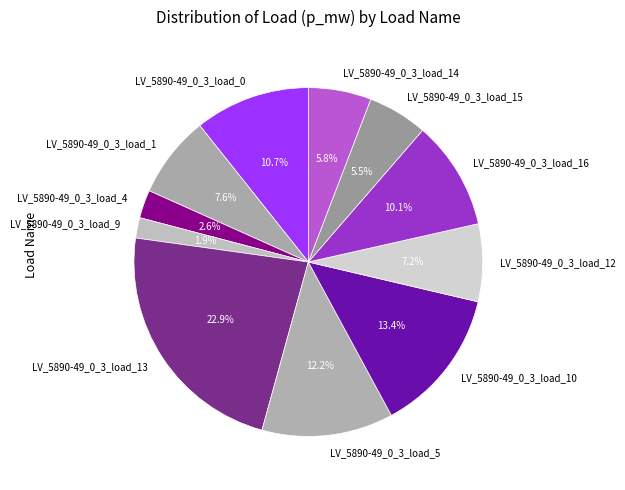

To the nearest percent, what is the average slice percentage?

9%